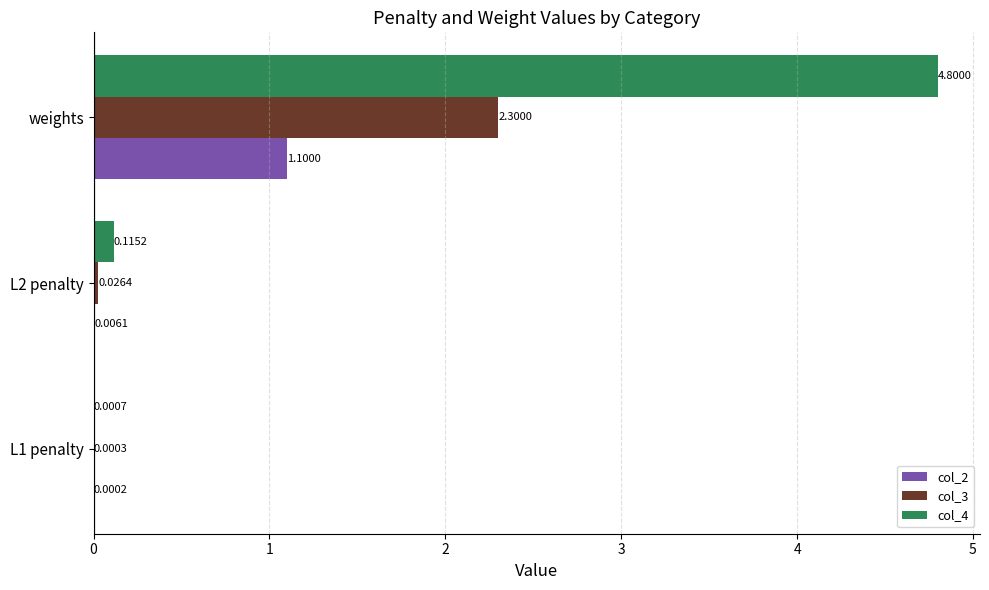

Which series has the largest total across all categories?

col_4